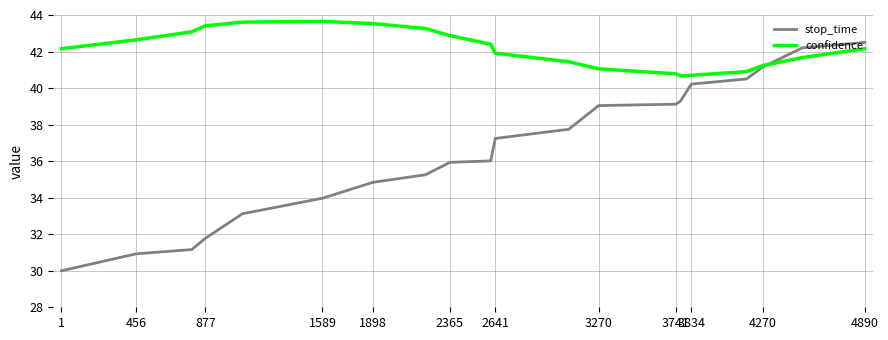

True or false: stop_time and confidence cross at least once.

True